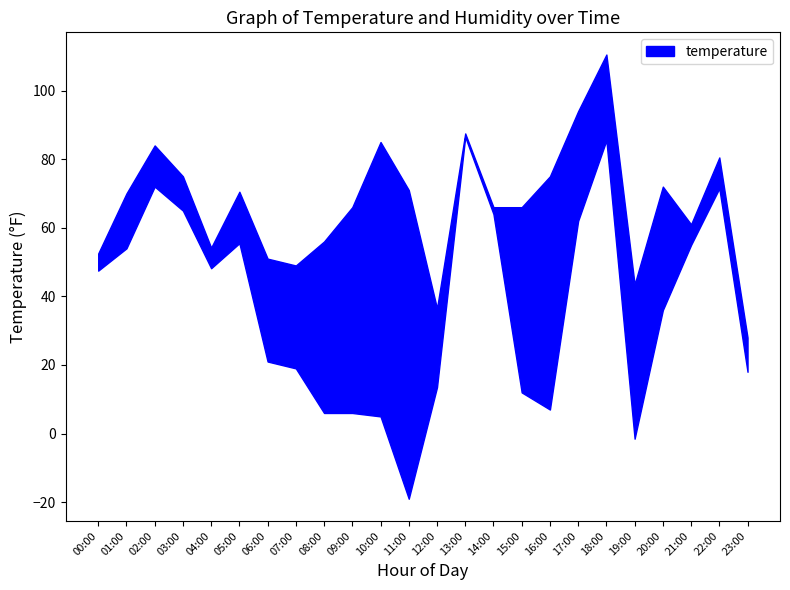

List the labels in order of value, smallest first.

19:00, 23:00, 12:00, 11:00, 08:00, 07:00, 06:00, 09:00, 15:00, 16:00, 10:00, 00:00, 04:00, 20:00, 21:00, 01:00, 05:00, 14:00, 03:00, 22:00, 02:00, 17:00, 13:00, 18:00